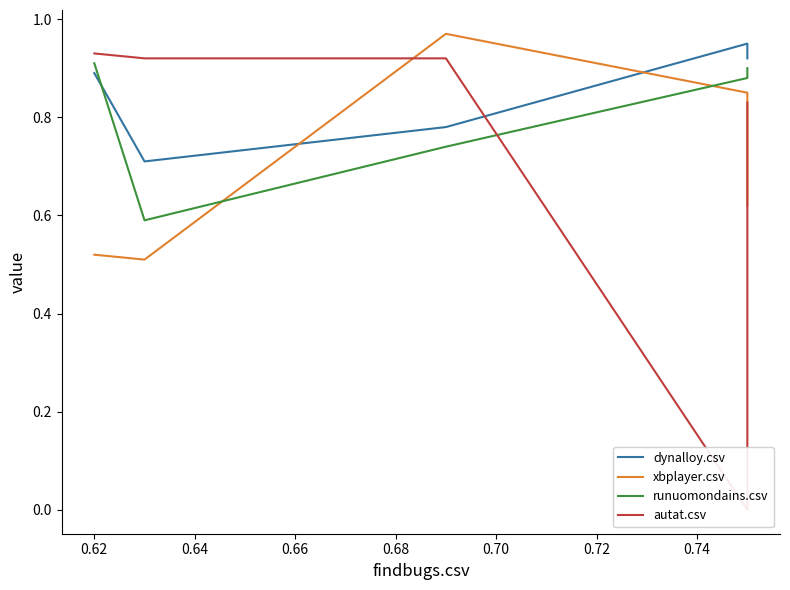

Rank the series by their maximum value, from highest to lowest.

xbplayer.csv, dynalloy.csv, autat.csv, runuomondains.csv